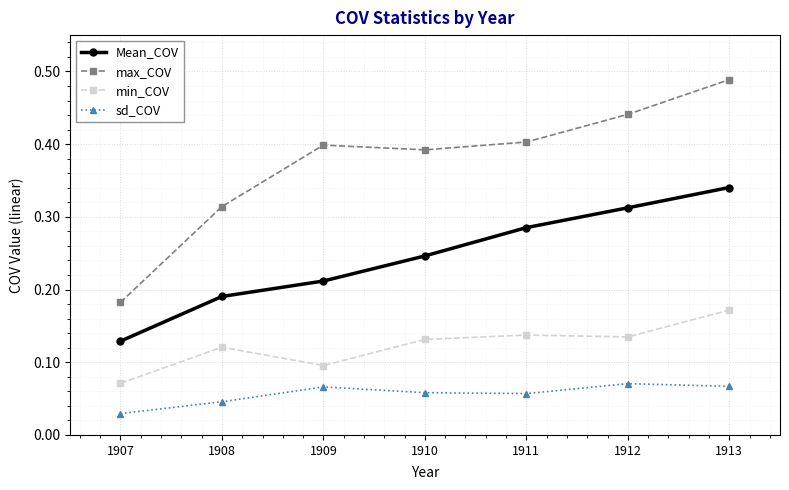

Where is sd_COV nearest to the value 0?

1907